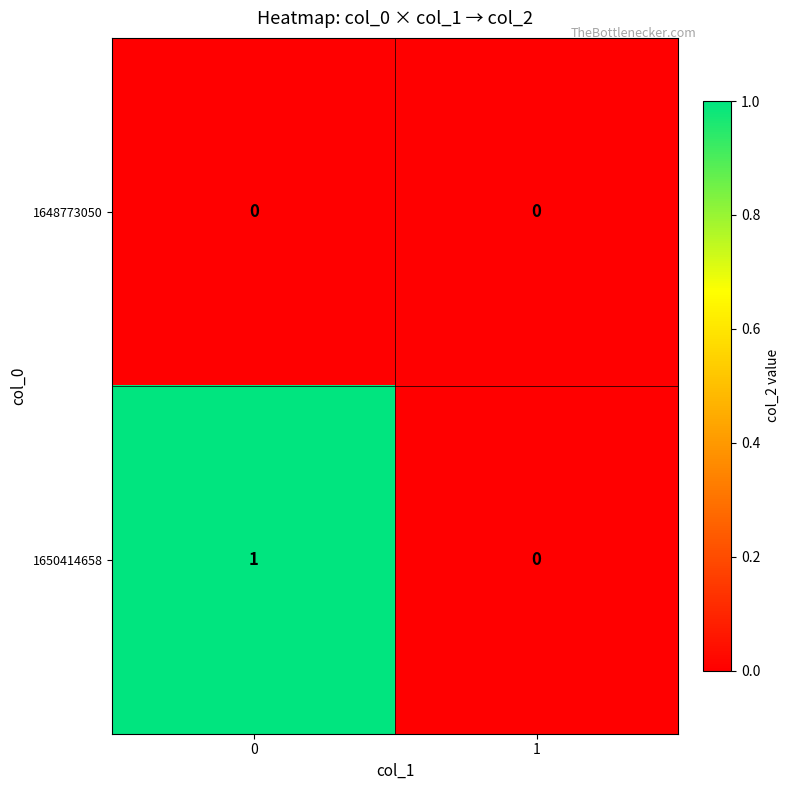

List the labels in order of 1650414658 value, largest first.

0, 1